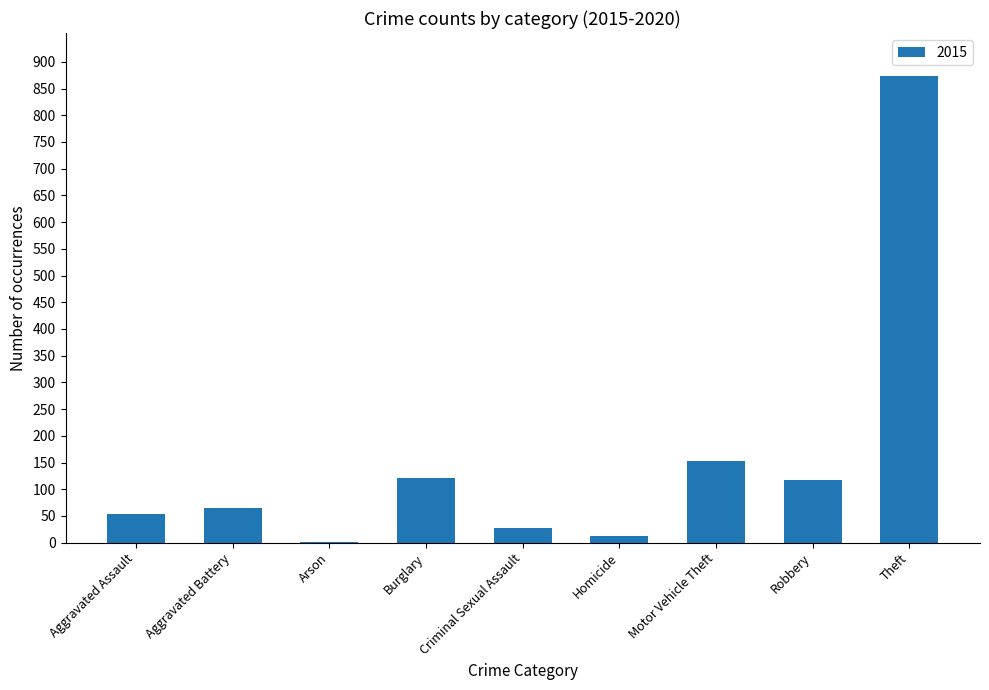

What is the change in value from Aggravated Battery to Robbery?

+53